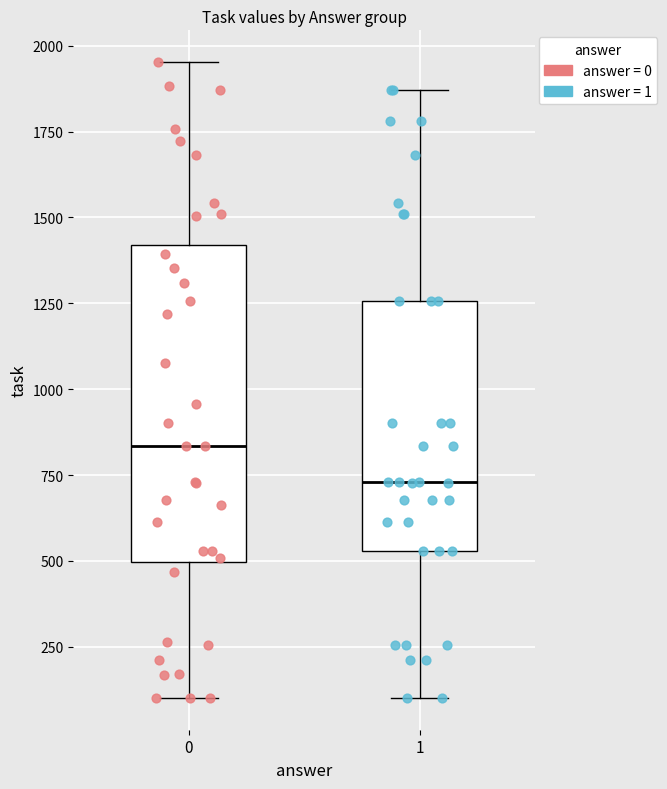

Where is the upper edge of the box at x = 0 on the y-axis? The values are not printed on the chart, so give them approximately, as read against the axis.

1400